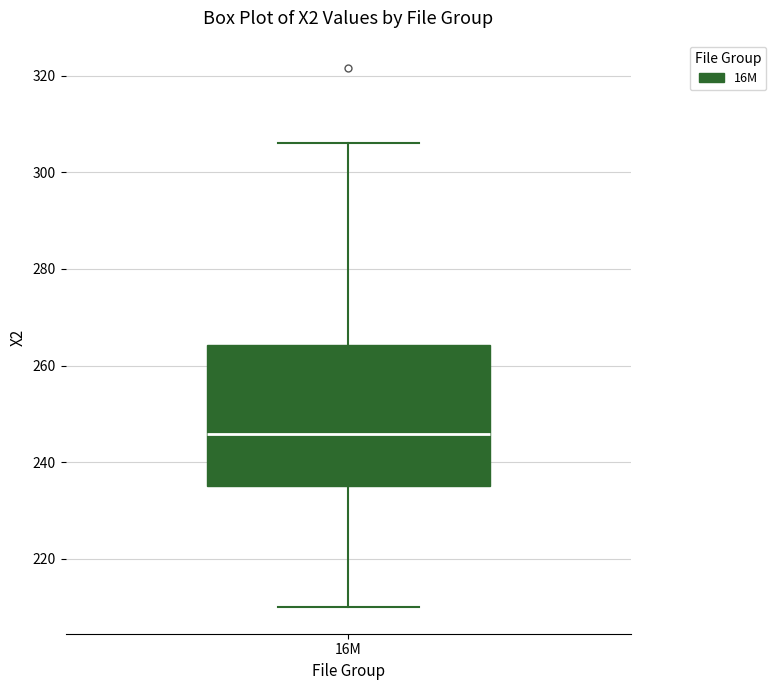

Read this box plot against the y-axis: the position of the median line, the range covered by the box, and the ends of both whiskers. The values are not printed on the chart, so give them approximately, as read against the axis.

median 246, box 236 to 264, whiskers 210 to 306